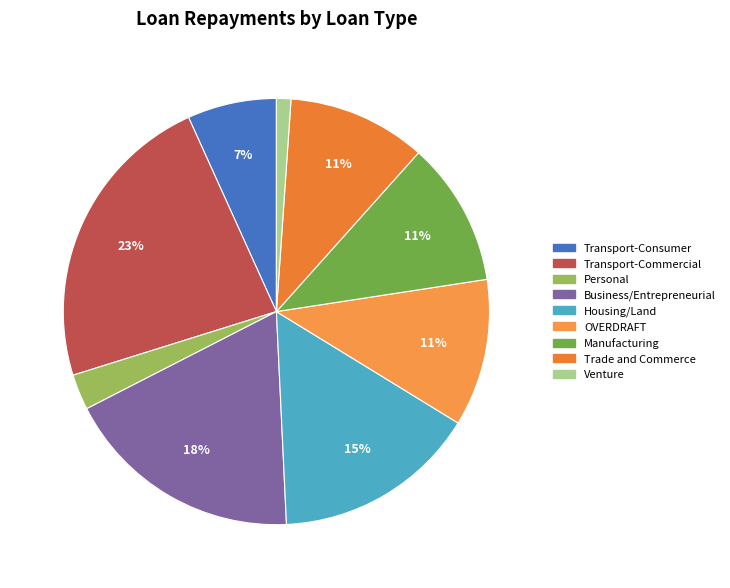

Rank the categories by value from lowest to highest.

Venture, Personal, Transport-Consumer, Trade and Commerce, Manufacturing, OVERDRAFT, Housing/Land, Business/Entrepreneurial, Transport-Commercial